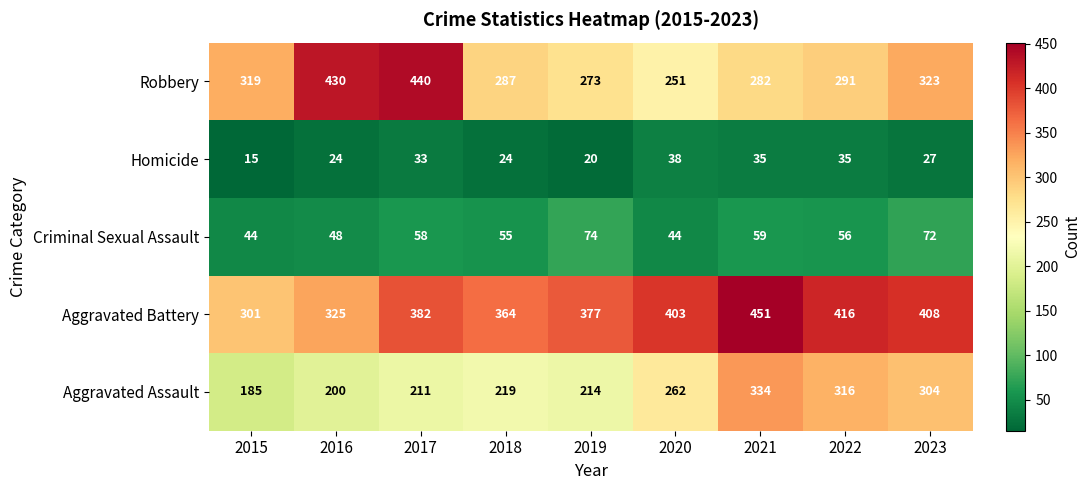

Which category has the lowest value across all series?

2015